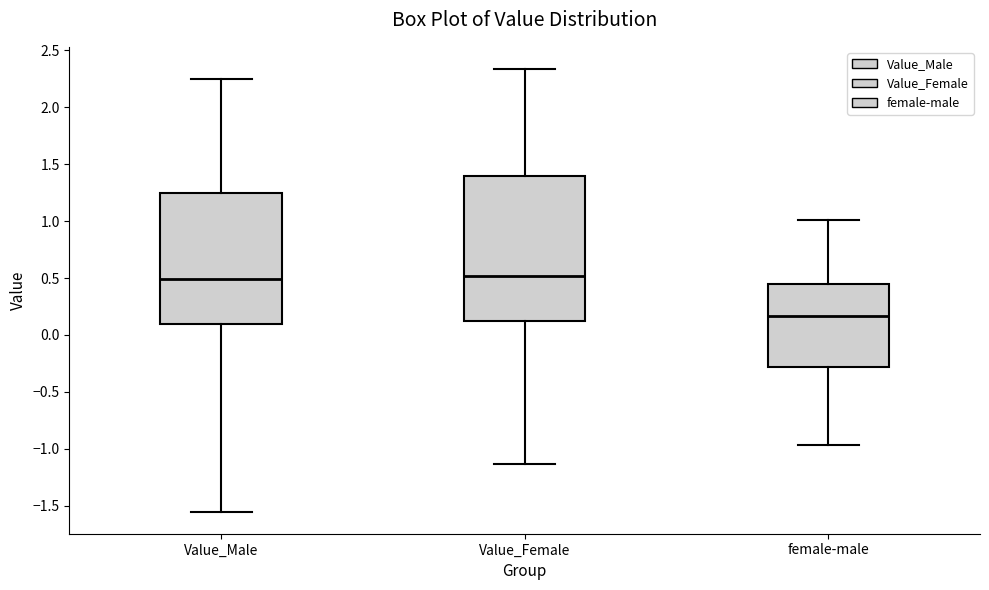

Where does the upper whisker of the box for Value_Male end on the y-axis? The values are not printed on the chart, so give them approximately, as read against the axis.

2.25